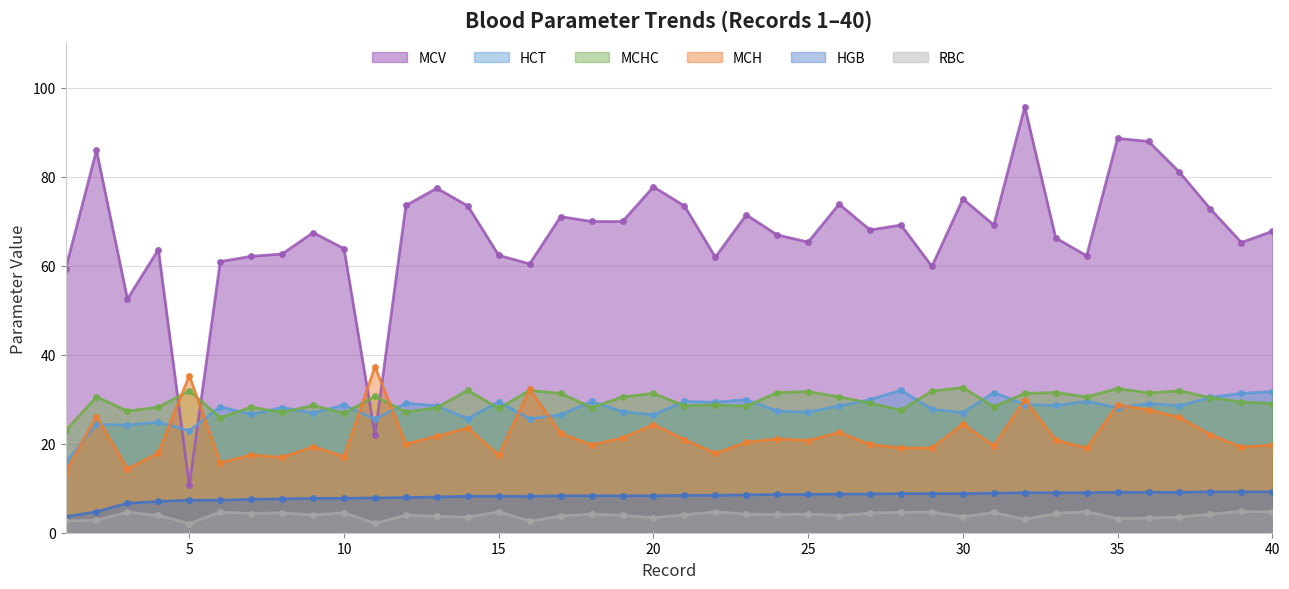

Which series has the largest total across all categories?

MCV